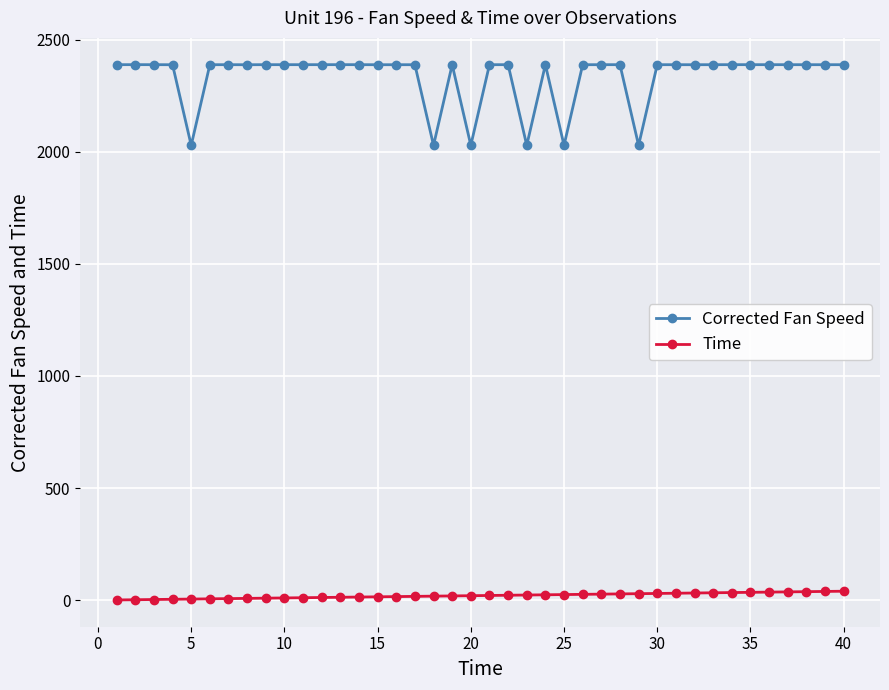

Which series has the largest total across all categories?

Corrected Fan Speed